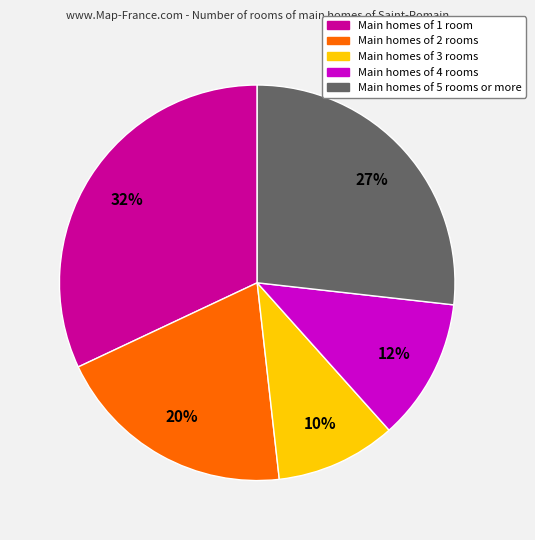

Is it true that Main homes of 3 rooms is 10% of the pie?

True